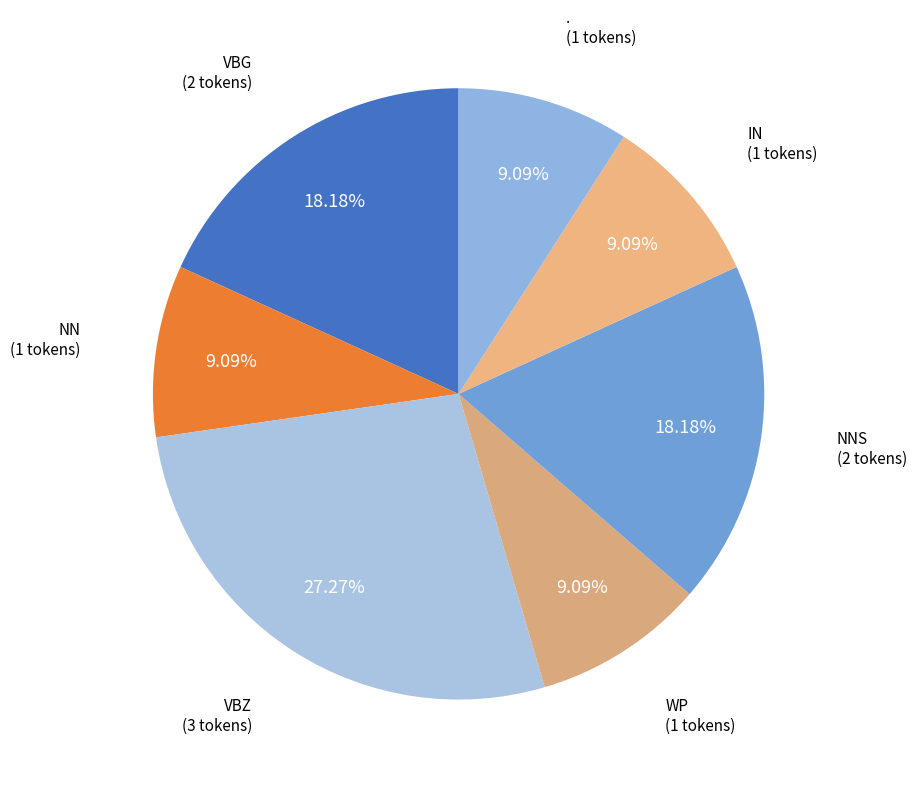

Is it true that VBZ is 27% of the pie?

True